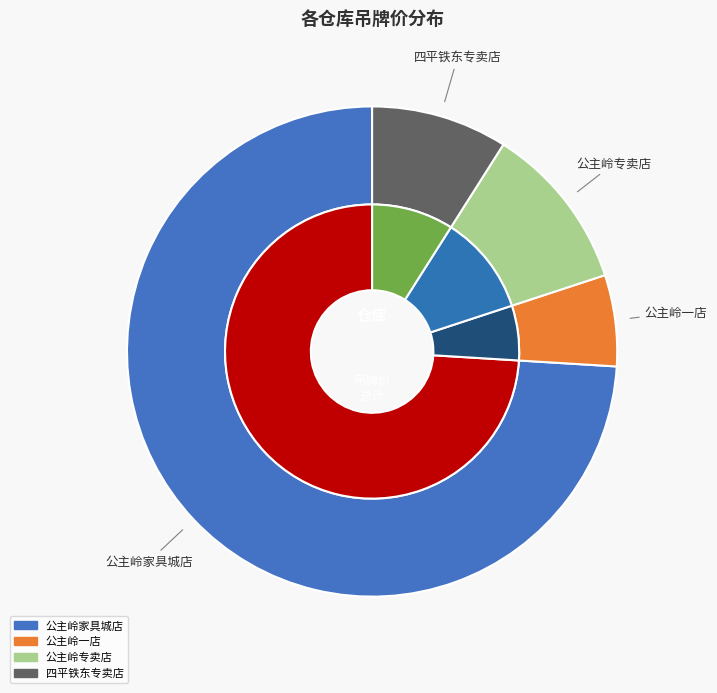

Is it true that 29 is 2% of the pie?

True